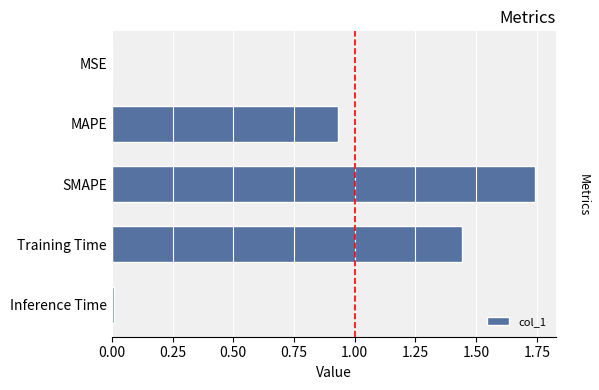

The value at MAPE is 1.5. True or false?

False